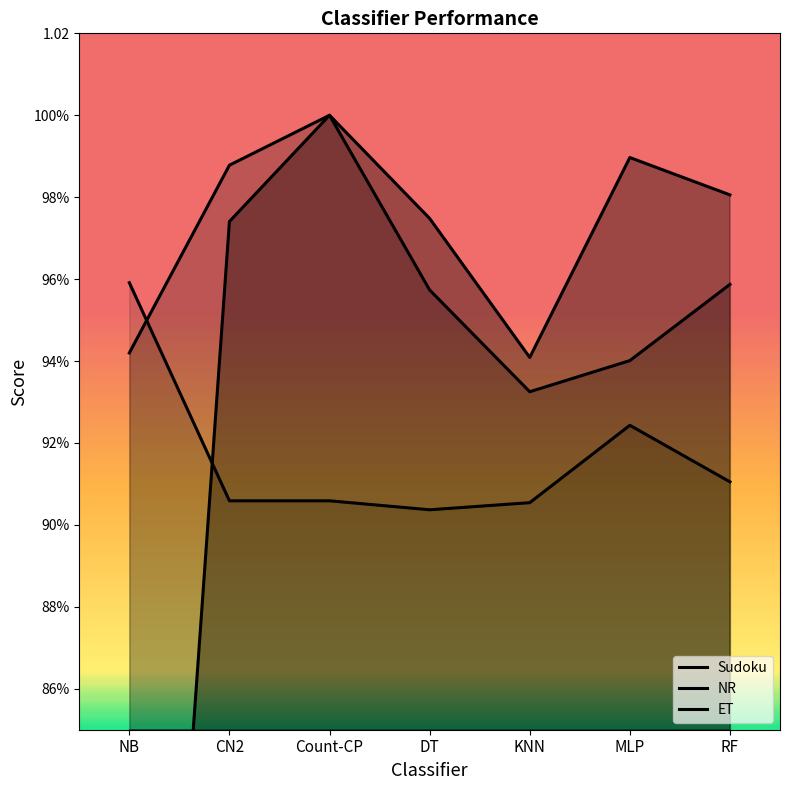

True or false: NR has more than 0 points higher than both neighbors.

True